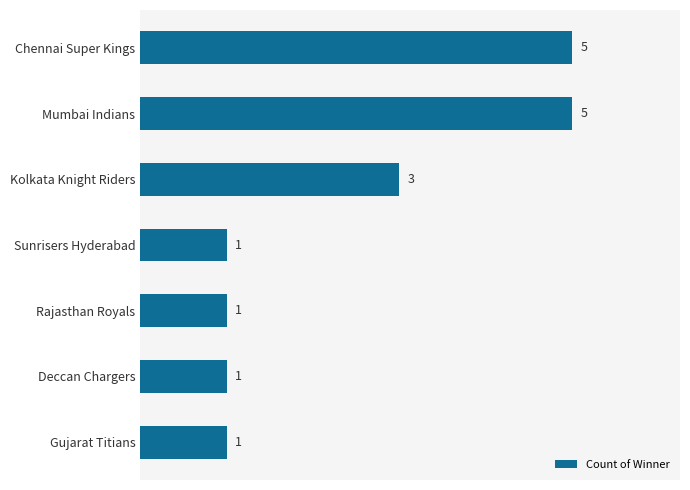

The chart shows a value of 0 at Gujarat Titians. True or false?

False